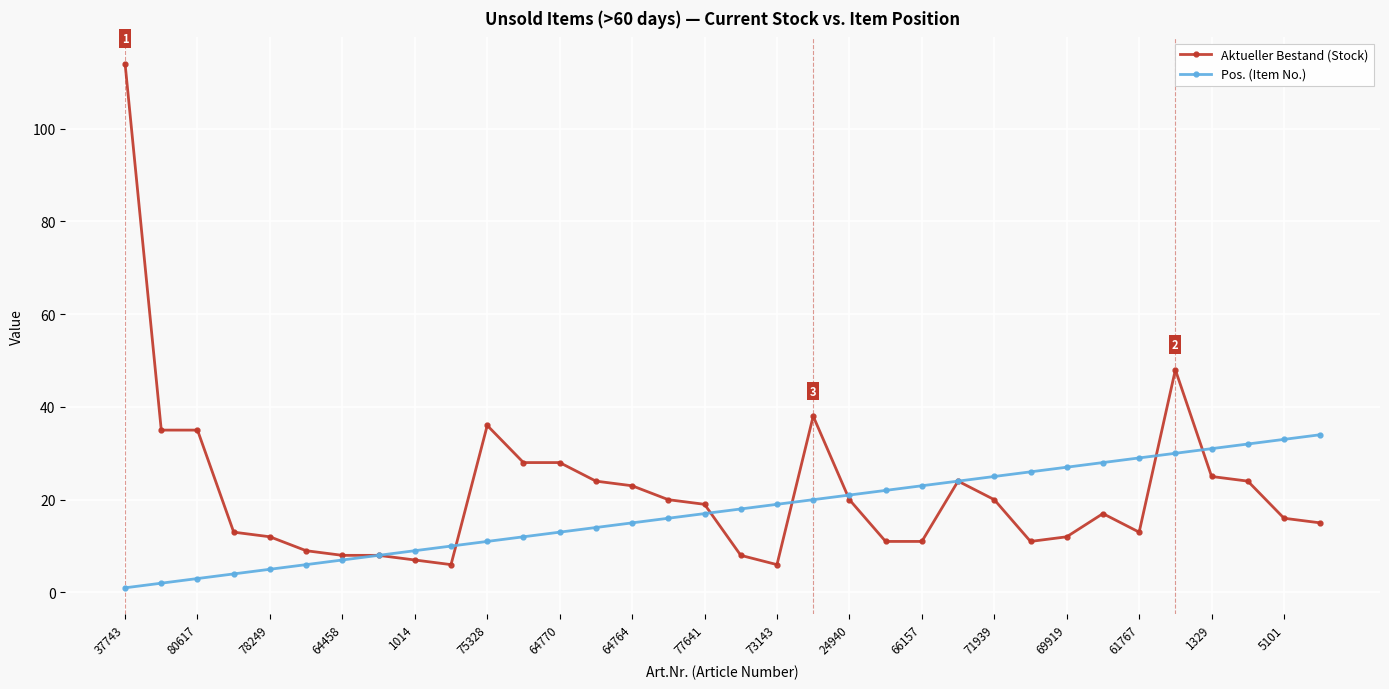

True or false: Aktueller Bestand (Stock) has more than 2 interior local peaks.

True